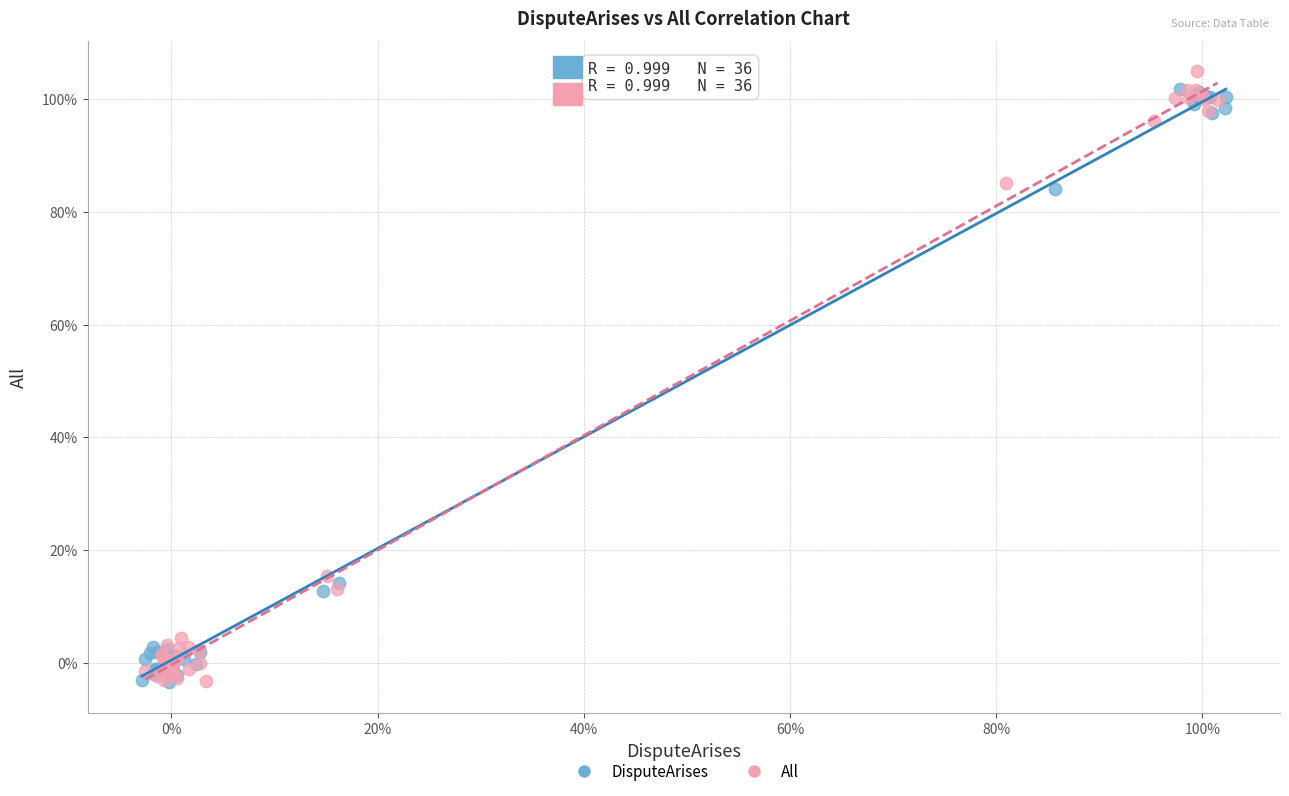

Which series contains the highest Y value?

All